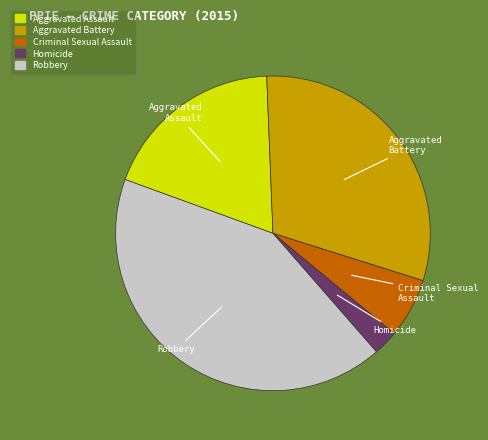

Between Aggravated Assault and Robbery, which is larger?

Robbery